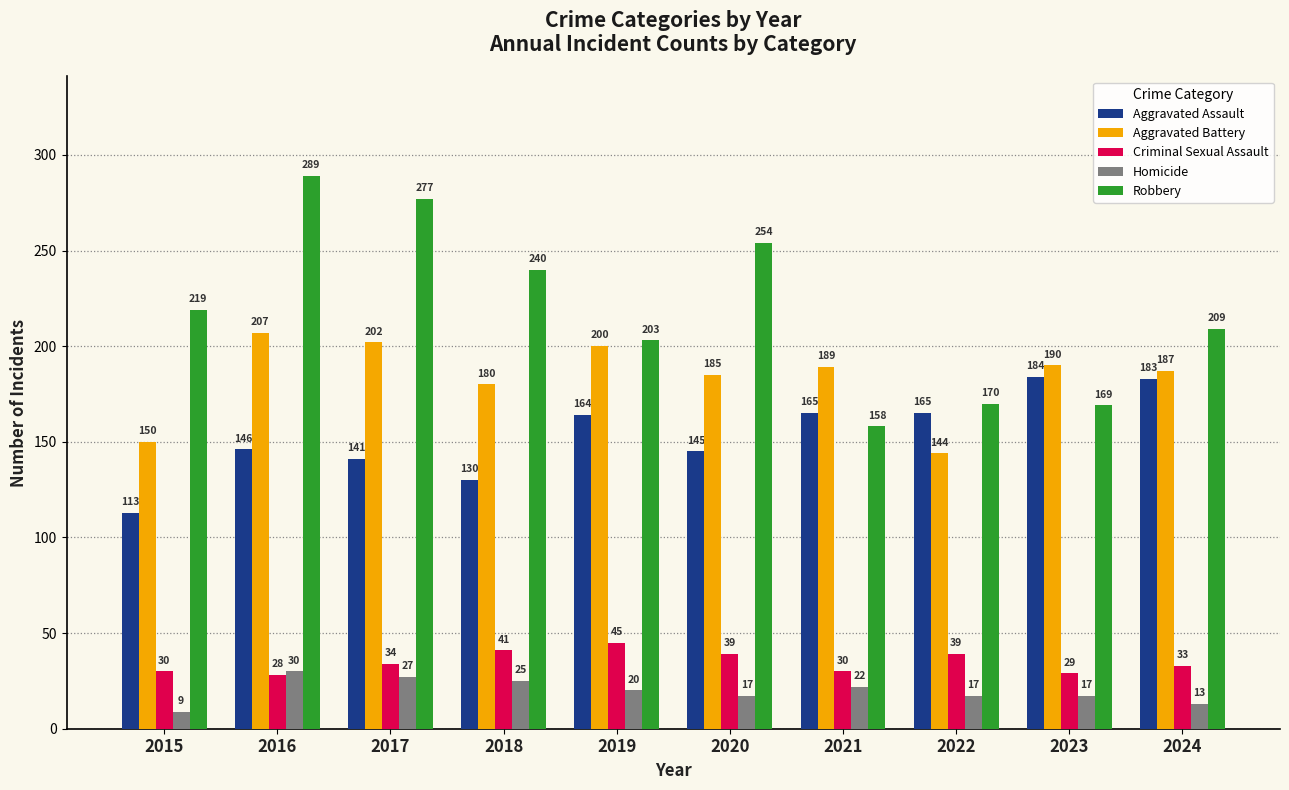

How many data points does each series have?

10